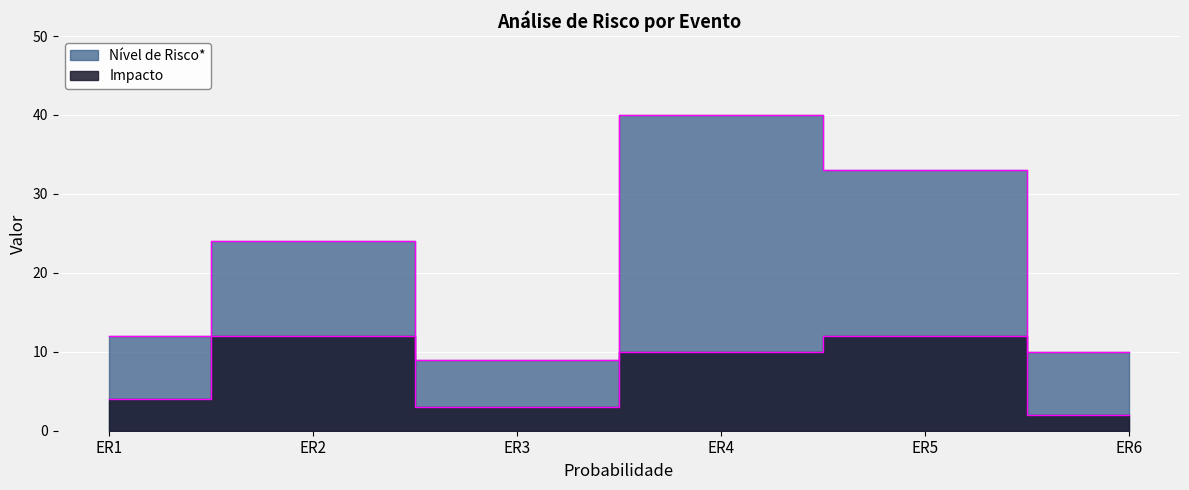

What is the value of the Impacto point at the 5th from the left?

12